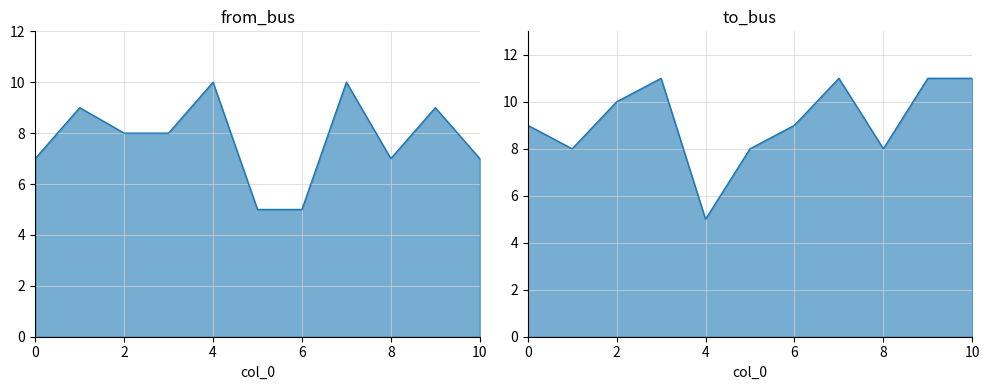

At which category does from_bus reach its first local valley?

8